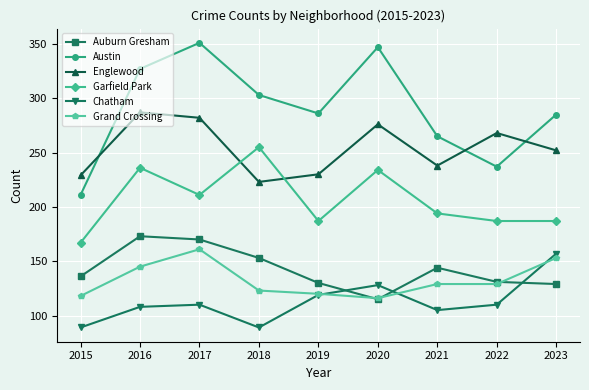

At 2016, list the series in order from smallest to largest.

Chatham, Grand Crossing, Auburn Gresham, Garfield Park, Englewood, Austin